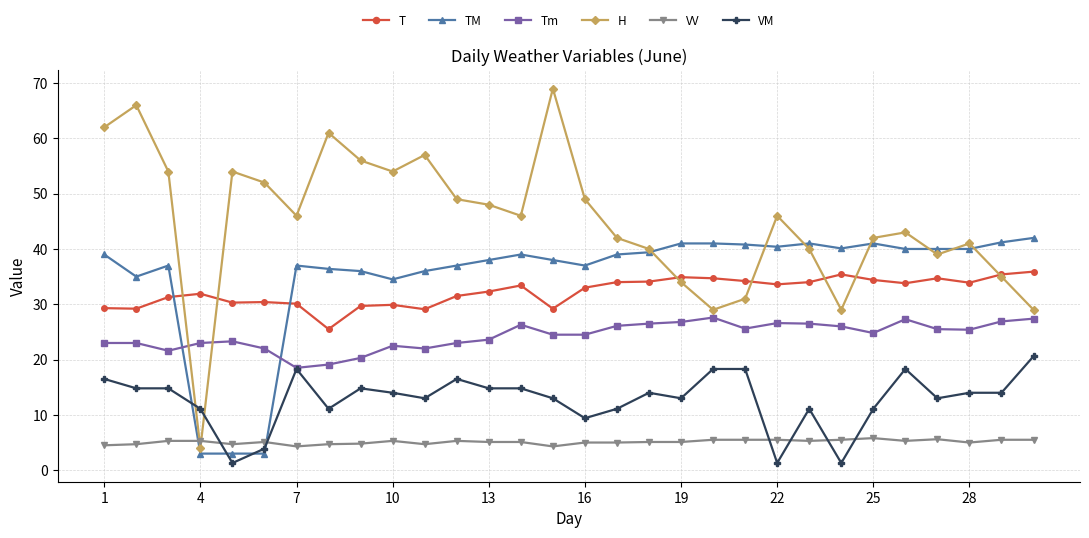

List the series in order of their peak value, highest first.

H, TM, T, Tm, VM, VV